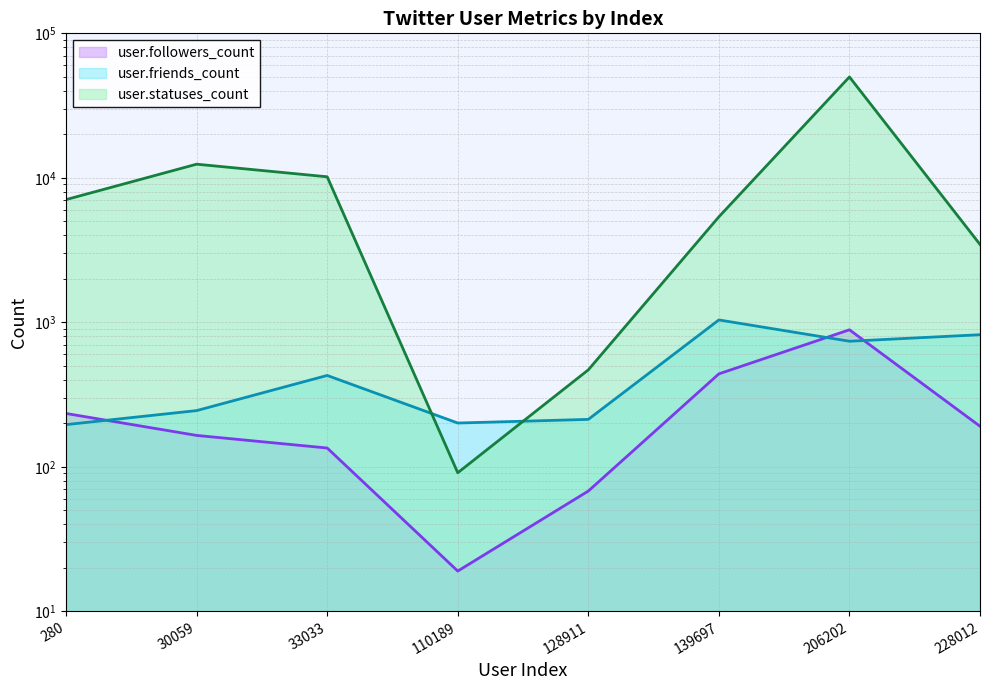

What is the lowest value of the user.friends_count series?

196